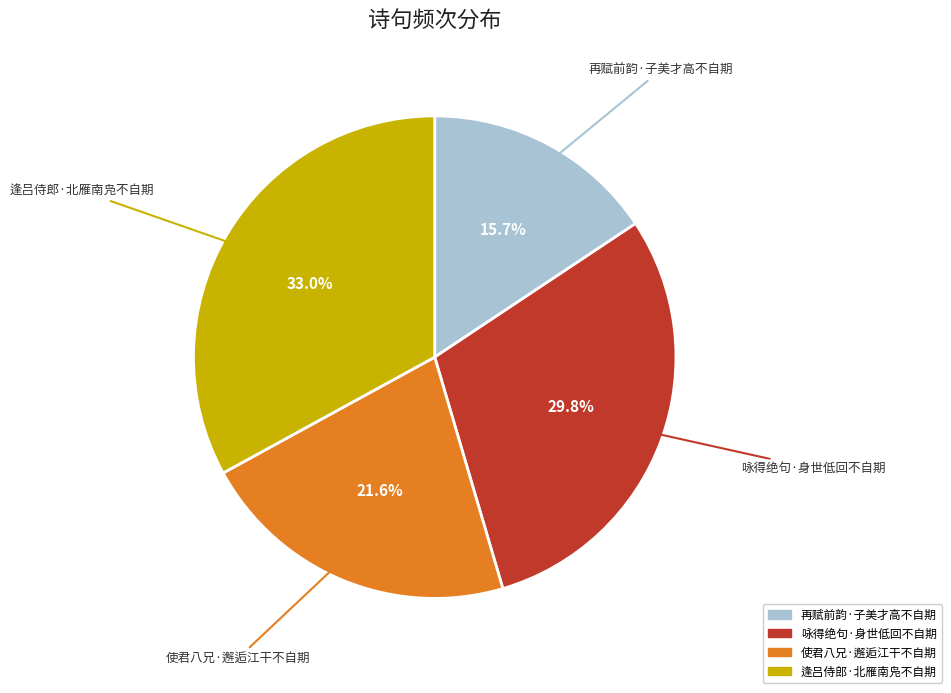

To the nearest percent, what portion does 再赋前韵·子美才高不自期 represent?

16%